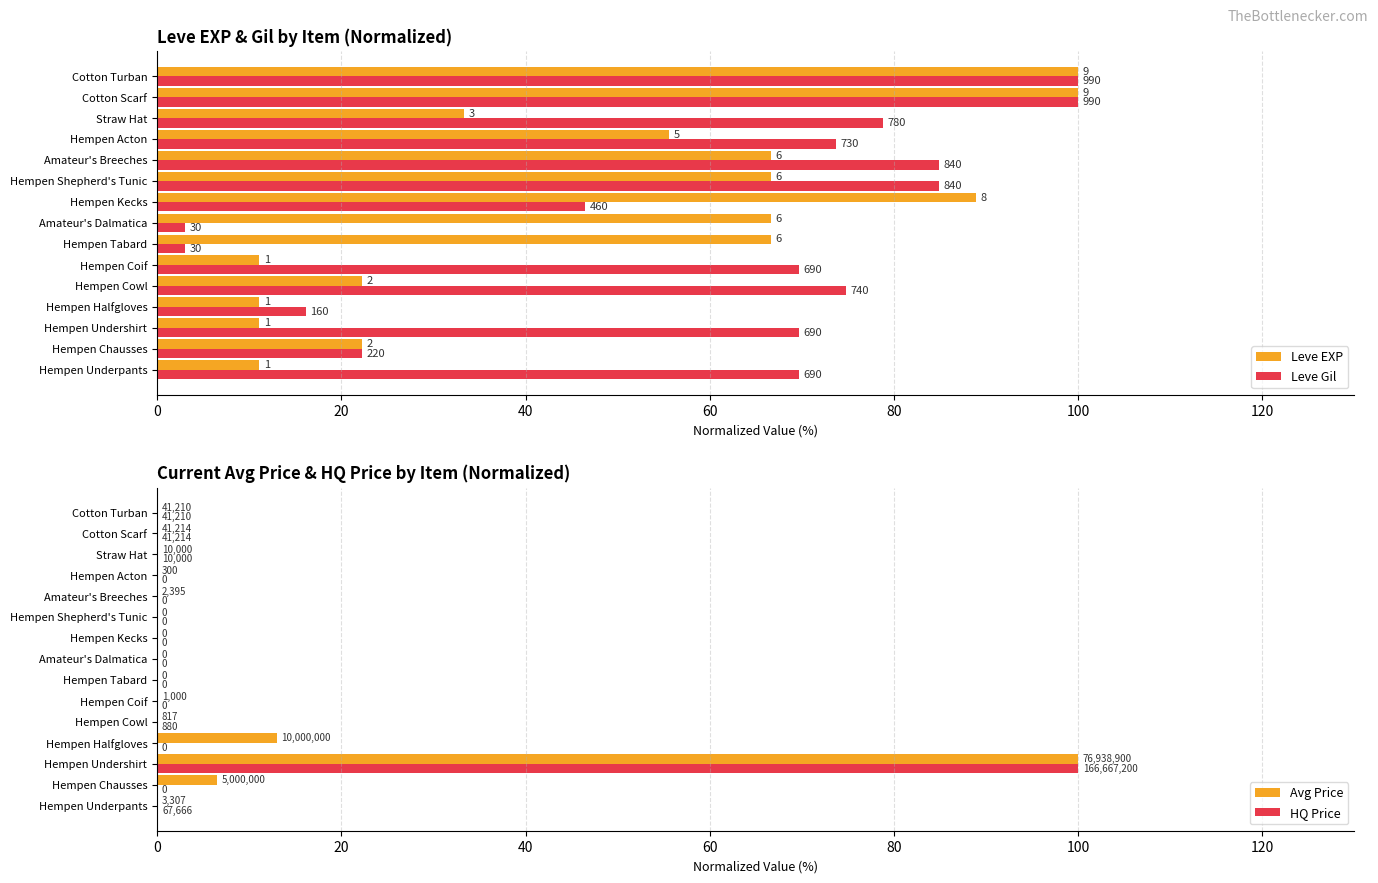

Which series has the largest total across all categories?

Leve Gil